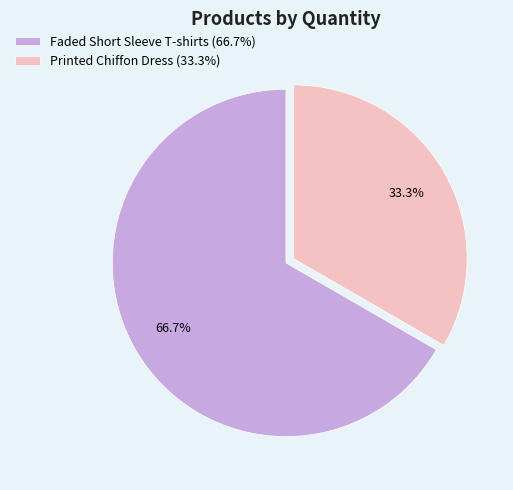

To the nearest percent, what is the combined percentage of Faded Short Sleeve T-shirts and Printed Chiffon Dress?

100%